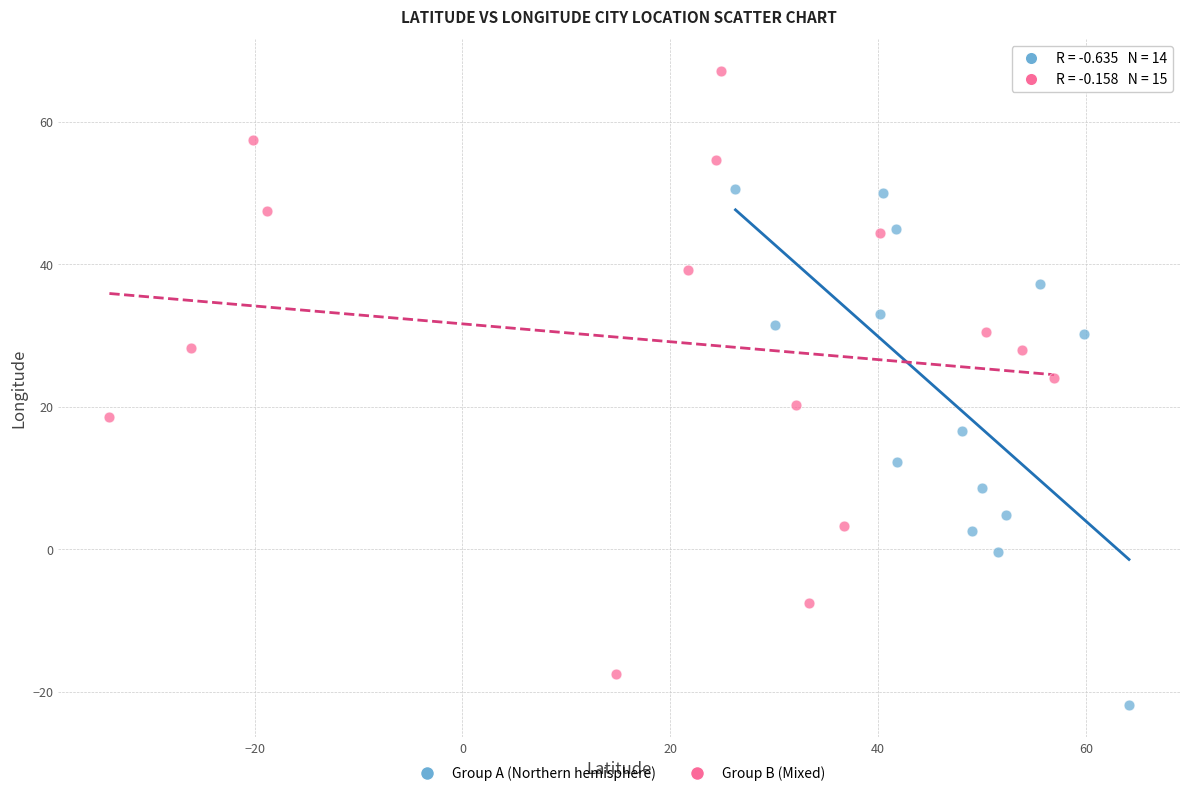

Which series has the largest Y range (max minus min)?

Group B (Mixed)